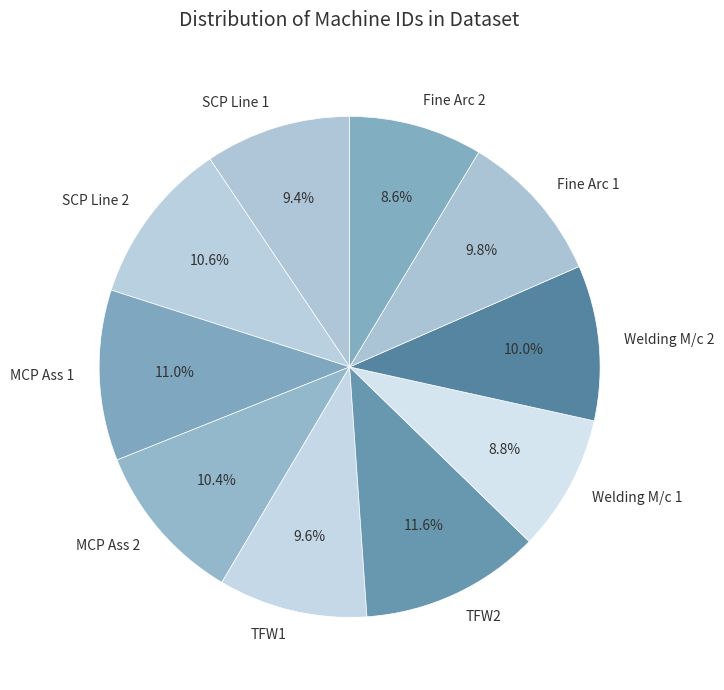

How many slices are in this pie chart?

10